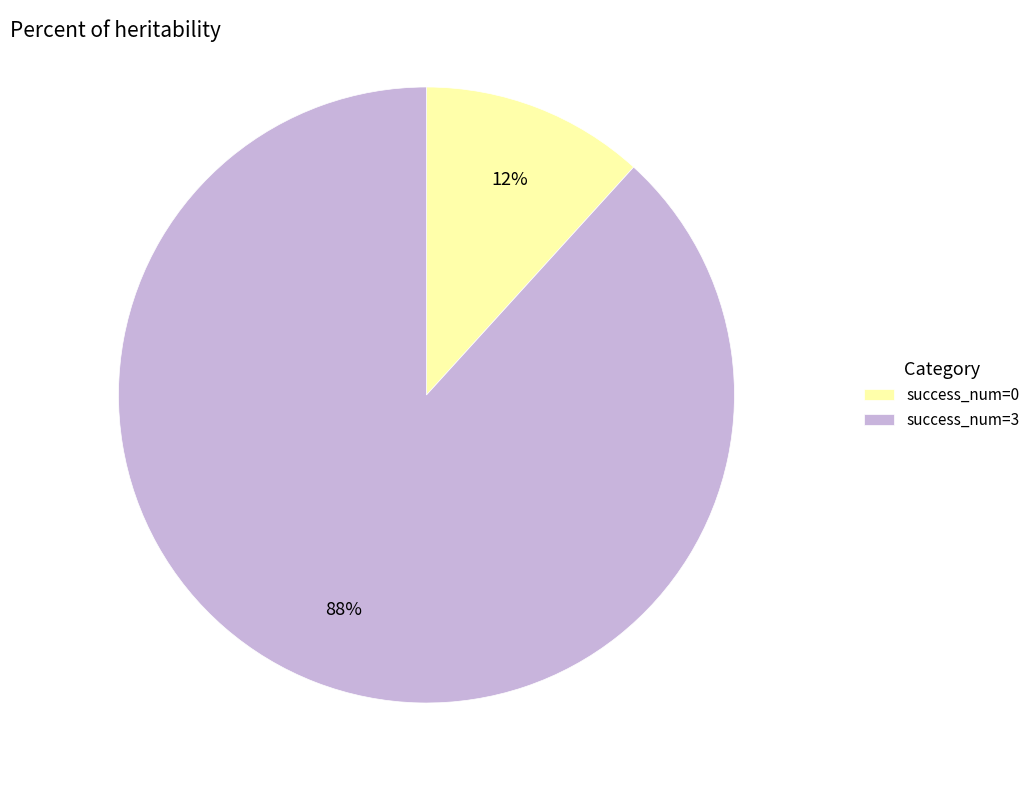

Which has a higher value, success_num=0 or success_num=3?

success_num=3